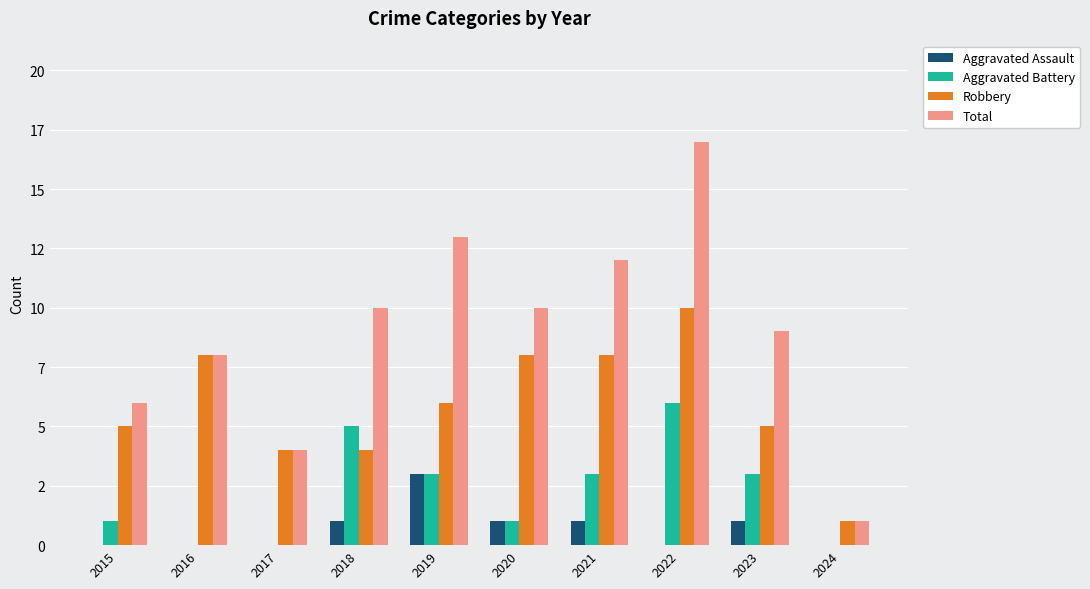

What is the value of the Aggravated Battery bar at the 4th from the left?

5